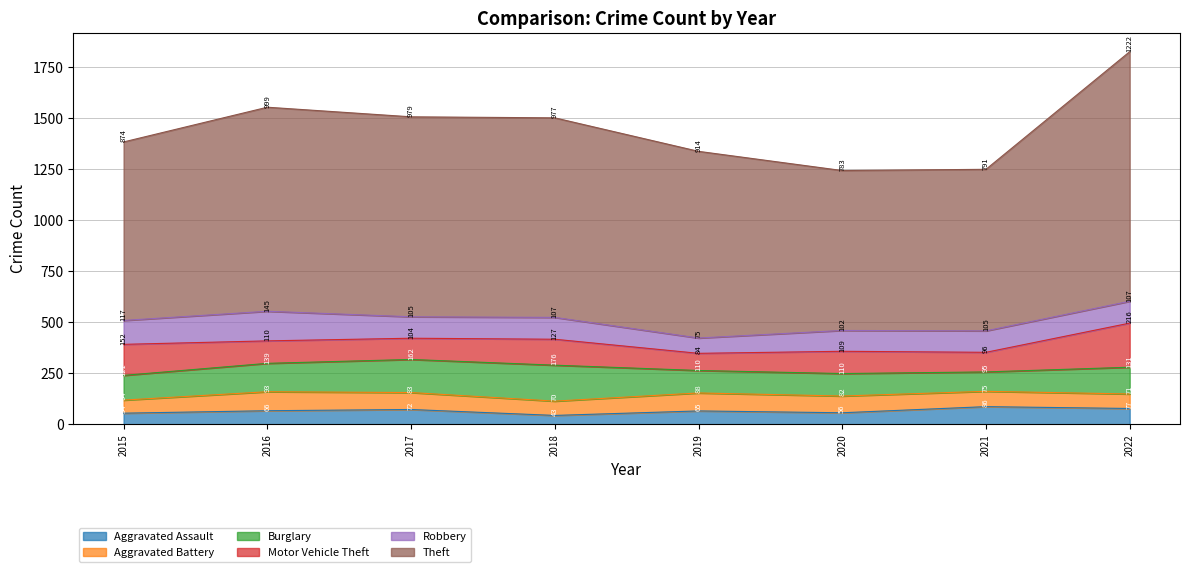

Reading right to left, what are all the values shown in this chart?

Aggravated Assault: 2022=77	2021=86	2020=56	2019=65	2018=43	2017=72	2016=66	2015=54
Aggravated Battery: 2022=71	2021=75	2020=82	2019=88	2018=70	2017=83	2016=93	2015=64
Burglary: 2022=131	2021=95	2020=110	2019=110	2018=176	2017=162	2016=139	2015=121
Motor Vehicle Theft: 2022=216	2021=96	2020=109	2019=84	2018=127	2017=104	2016=110	2015=152
Robbery: 2022=107	2021=105	2020=102	2019=75	2018=107	2017=105	2016=145	2015=117
Theft: 2022=1222	2021=791	2020=783	2019=914	2018=977	2017=979	2016=999	2015=874